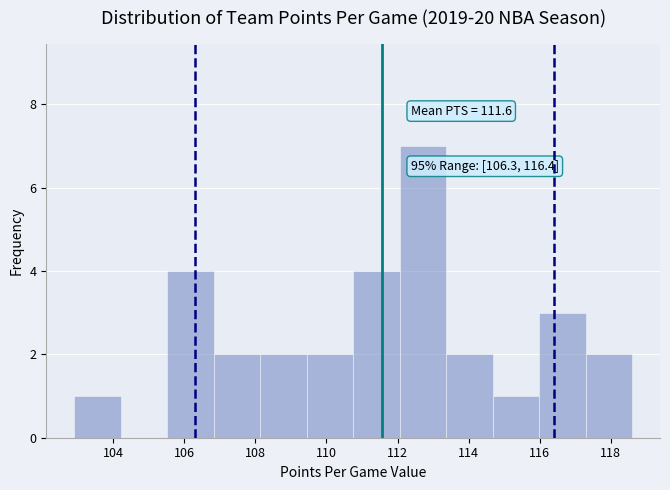

Over which range of the x-axis is the bar tallest?

112.0 to 113.4